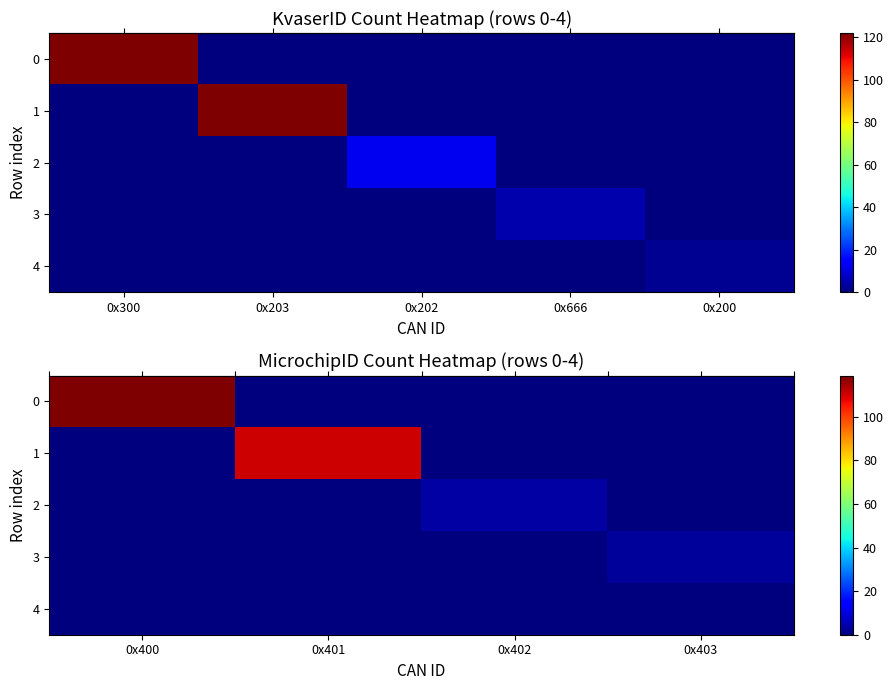

Is it true that row_2 equals -3 at 0x666?

False